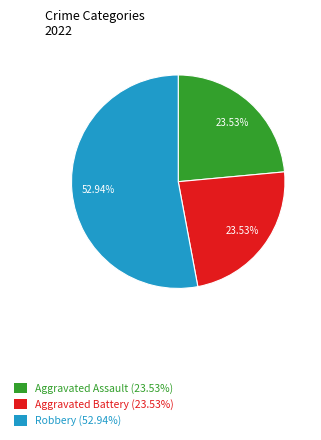

Does any single category account for the majority?

Yes